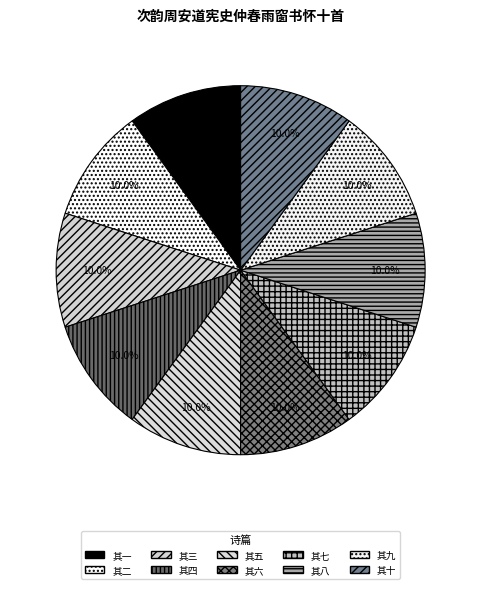

To the nearest percent, what portion does 其五 represent?

10%